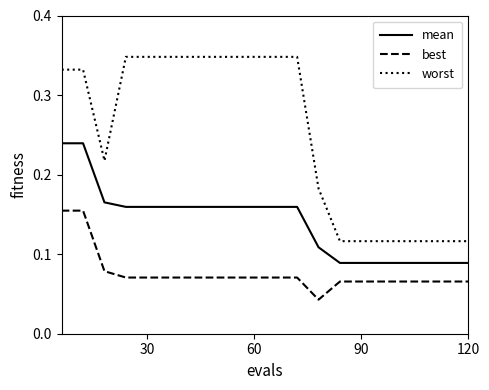

At how many categories does at least one series exceed 0?

20